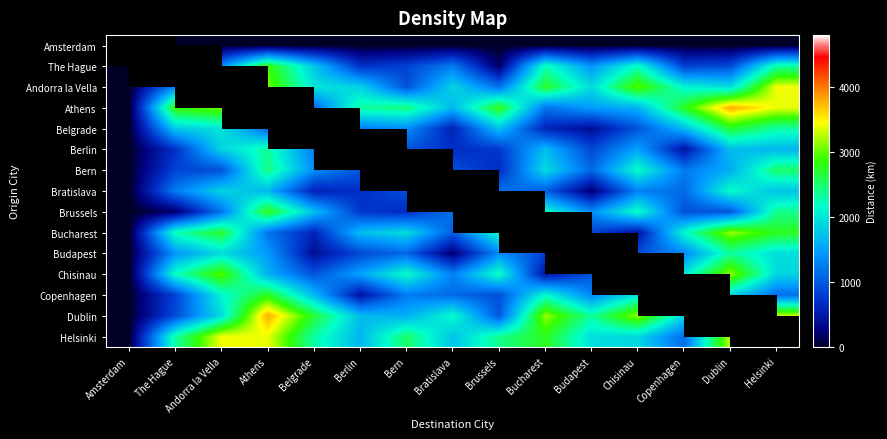

What is the spread (max minus min) of values at Brussels?

2815.0